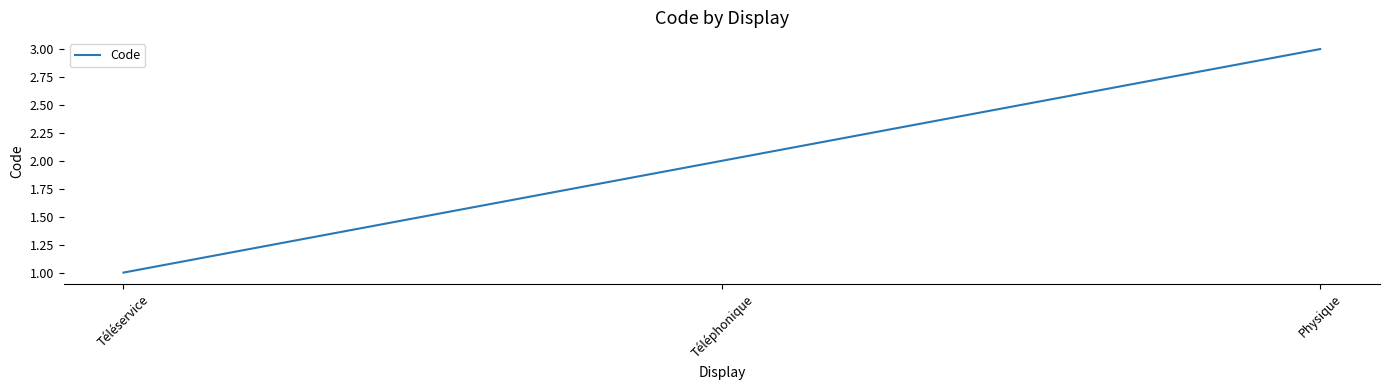

What position from the right is Physique?

1